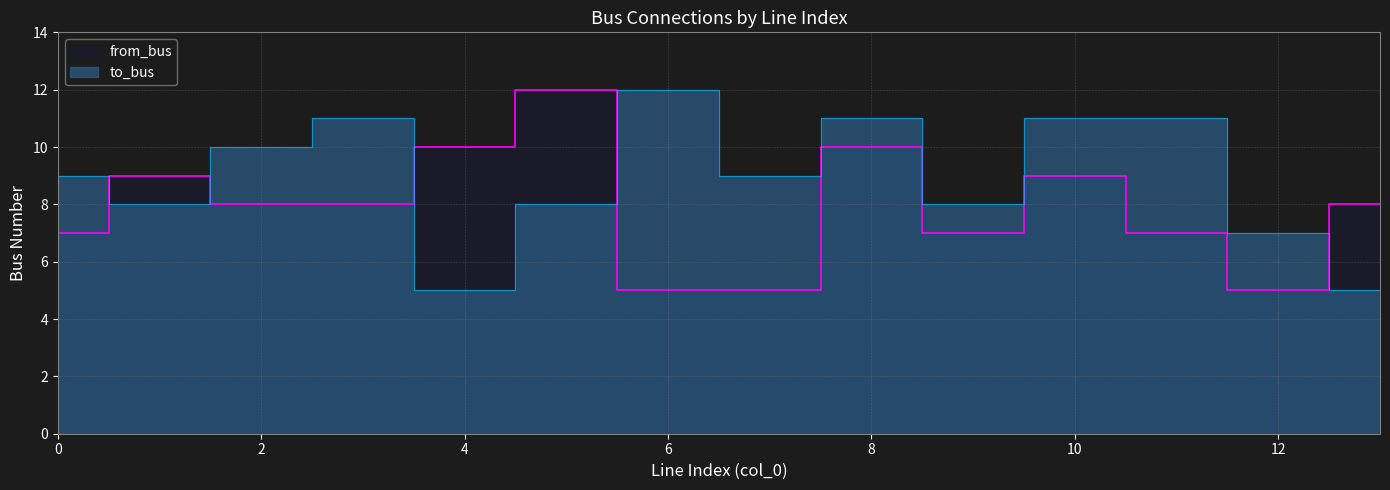

True or false: to_bus has more than 1 interior local peaks.

True